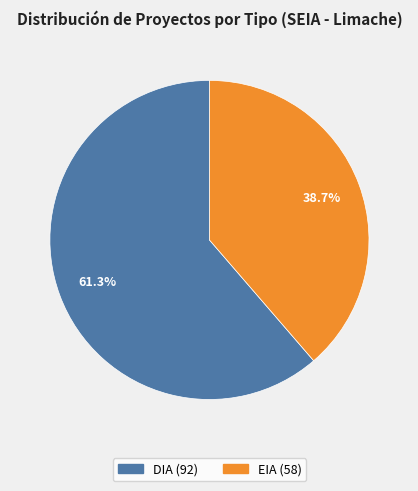

To the nearest percent, what is the combined percentage of DIA and EIA?

100%